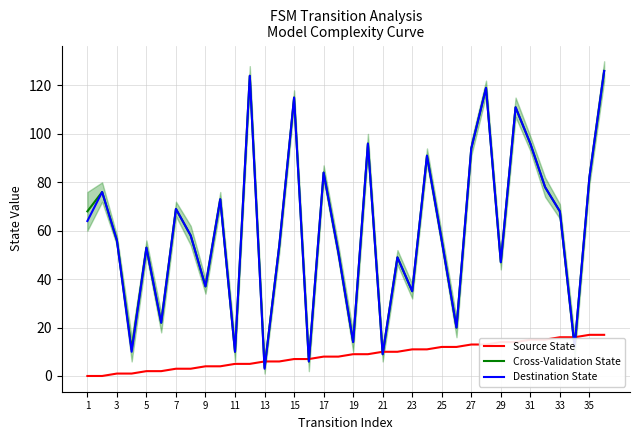

How many distinct data groups are displayed?

3